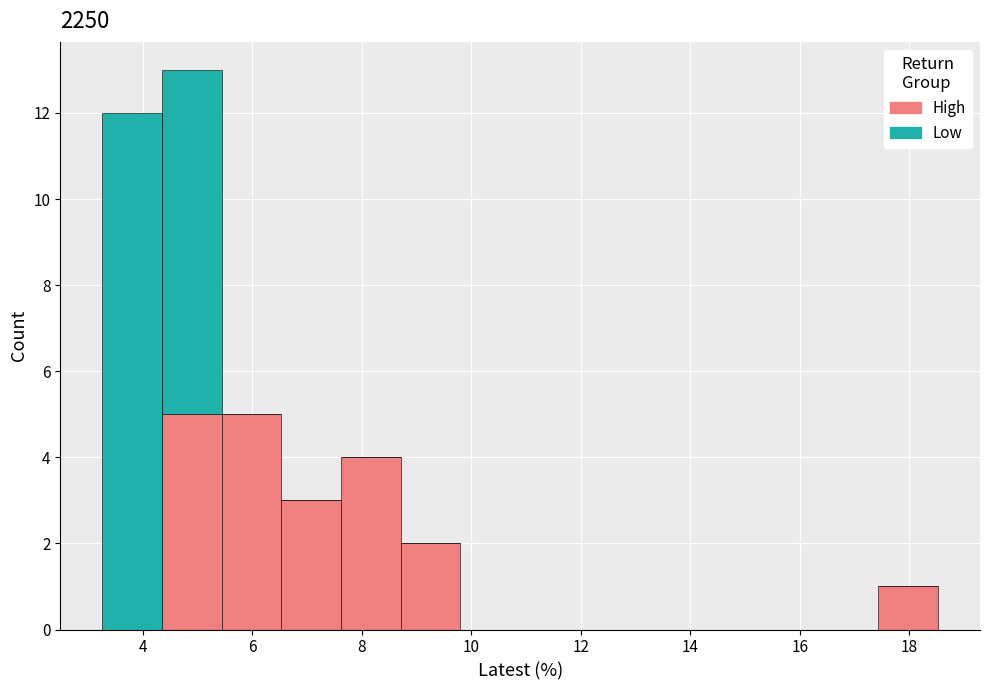

Reading left to right, list every stacked bar in this chart as the range it spans on the x-axis followed by its total height. Neither the bar edges nor the heights are printed on the chart, so give them approximately, as read against the axes.

3.2 to 4.4: 12
4.4 to 5.4: 13
5.4 to 6.6: 5
6.6 to 7.6: 3
7.6 to 8.8: 4
8.8 to 9.8: 2
9.8 to 10.8: 0
10.8 to 12.0: 0
12.0 to 13.0: 0
13.0 to 14.2: 0
14.2 to 15.2: 0
15.2 to 16.4: 0
16.4 to 17.4: 0
17.4 to 18.6: 1